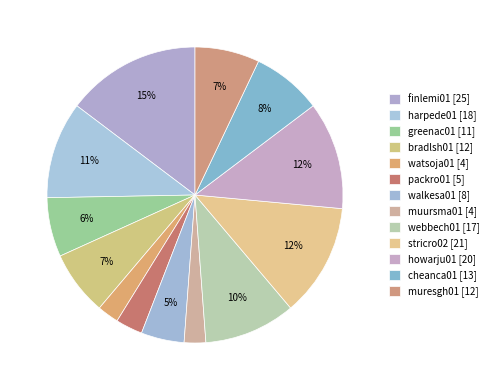

How many slices are in this pie chart?

13